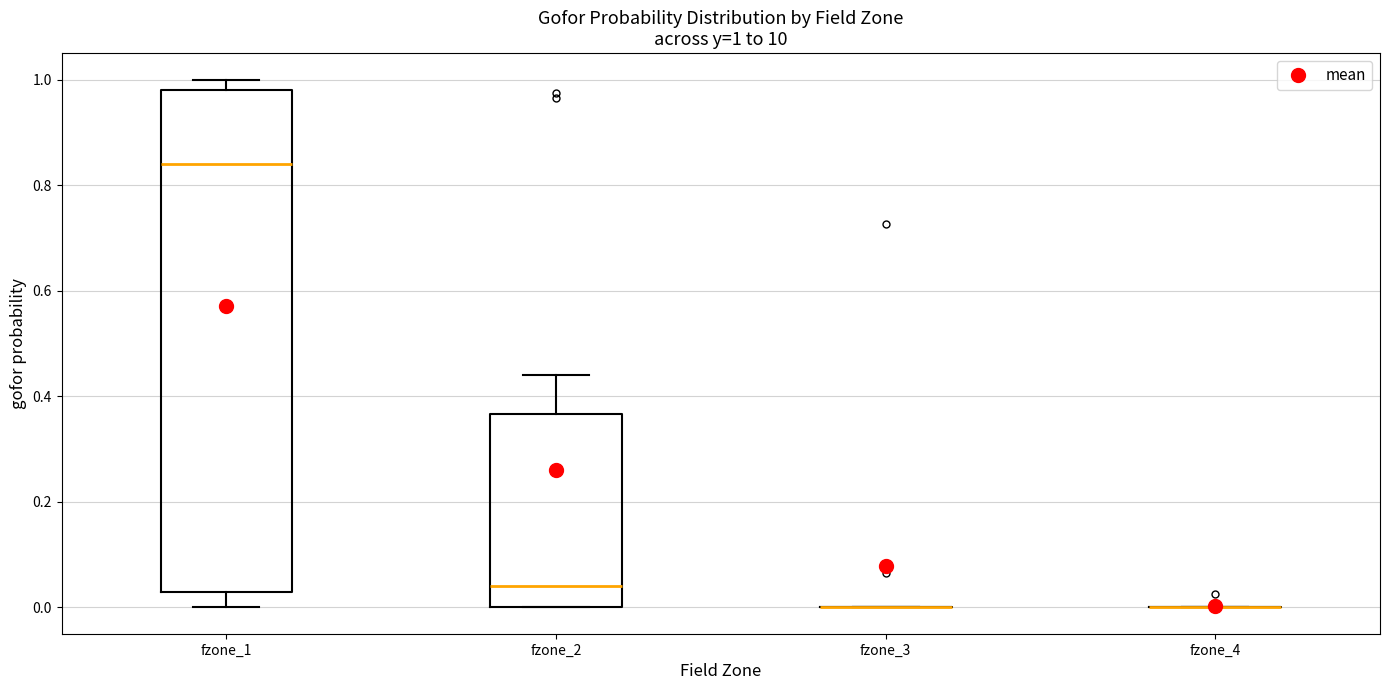

Which box is the tallest, from its lower edge to its upper edge?

fzone_1